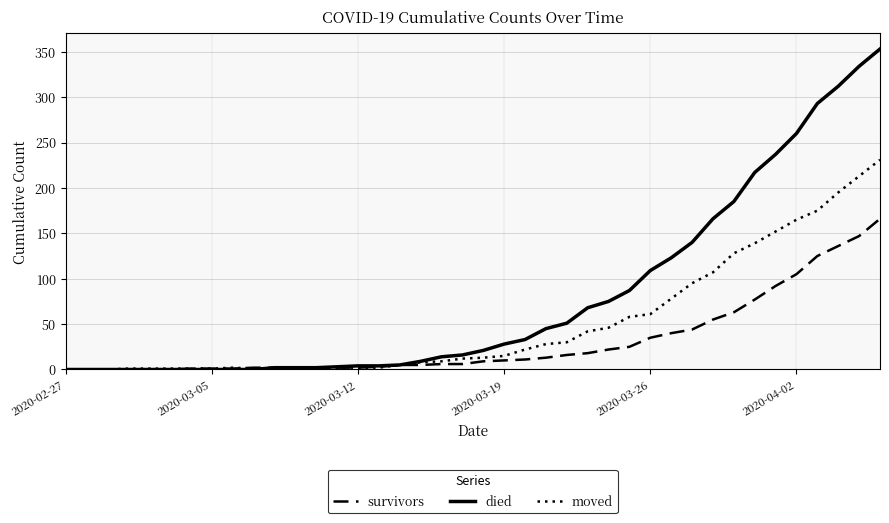

True or false: moved and survivors cross at least once.

True